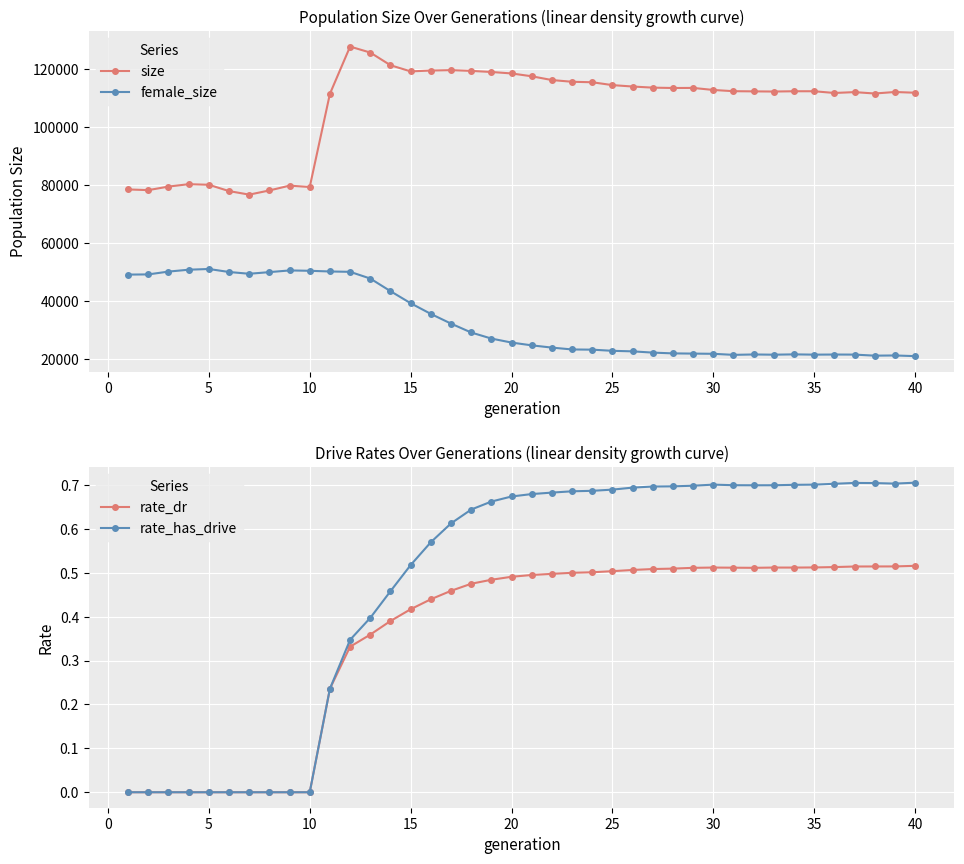

How many data points does each series have?

40